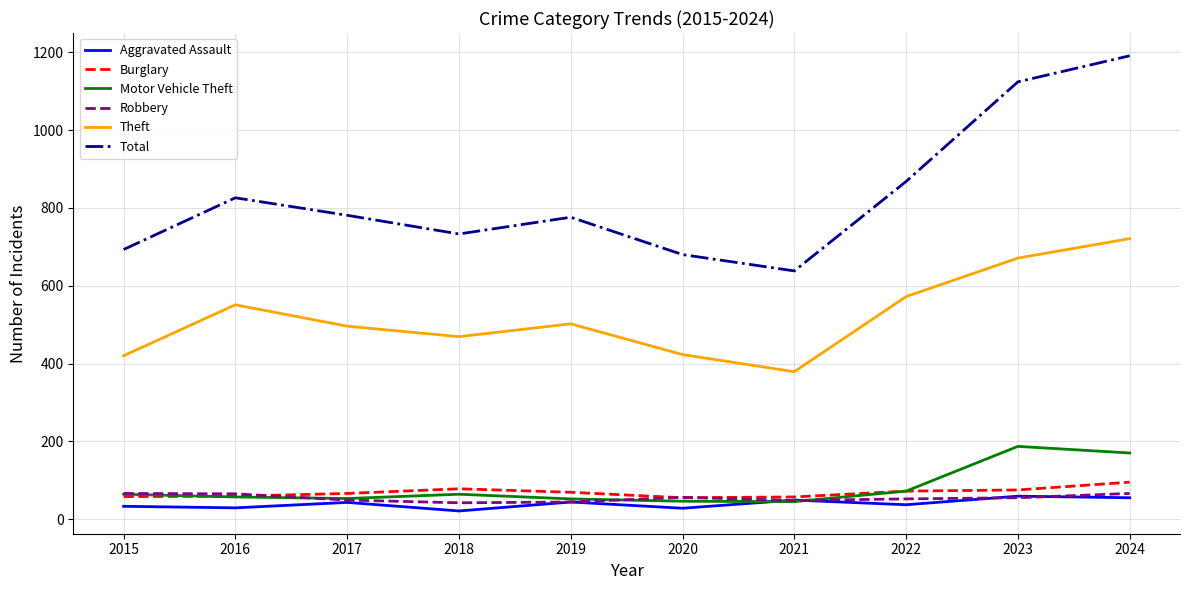

What is the average value of the Robbery series?

54